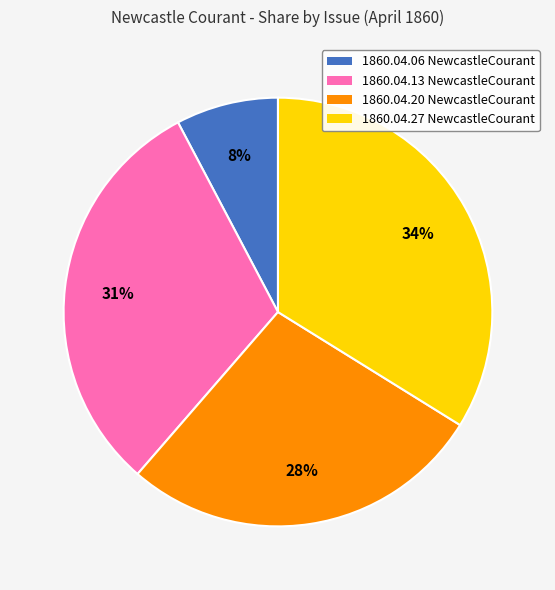

What percentage is the 1860.04.20 NewcastleCourant slice, to the nearest percent?

28%